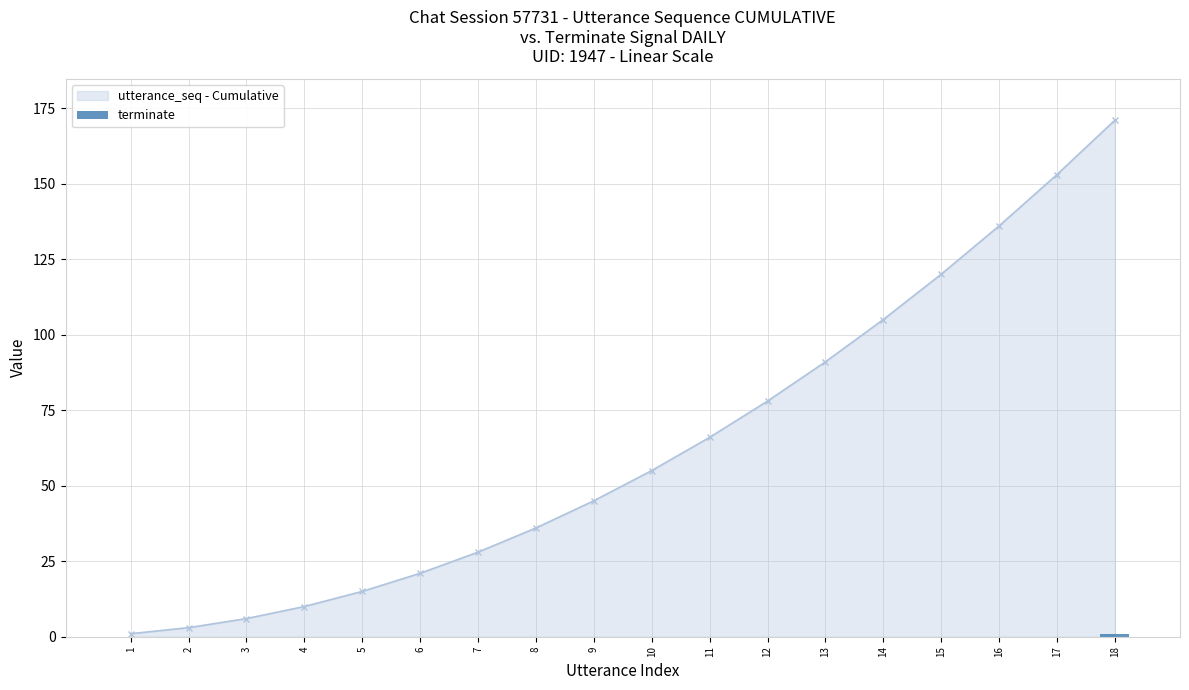

How many categories are shown in the chart?

18